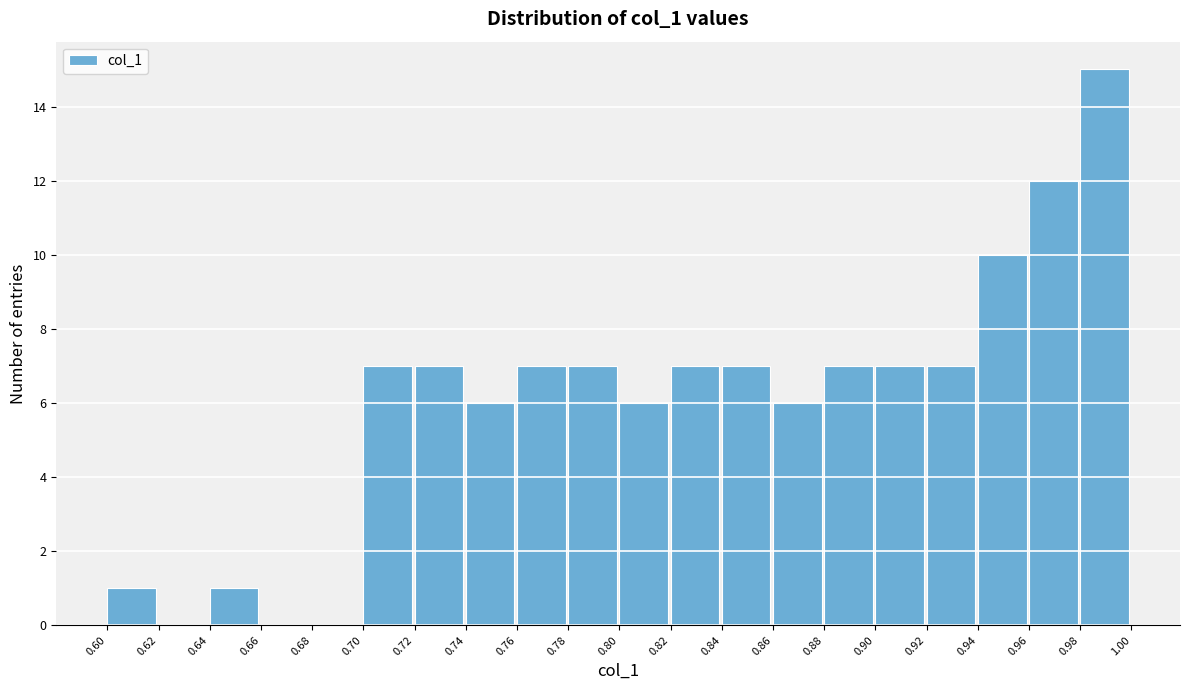

Reading left to right, list every bar in this chart as the range it spans on the x-axis followed by its height. The values are not printed on the chart, so give them approximately, as read against the axis.

0.60 to 0.62: 1
0.62 to 0.64: 0
0.64 to 0.66: 1
0.66 to 0.68: 0
0.68 to 0.70: 0
0.70 to 0.72: 7
0.72 to 0.74: 7
0.74 to 0.76: 6
0.76 to 0.78: 7
0.78 to 0.80: 7
0.80 to 0.82: 6
0.82 to 0.84: 7
0.84 to 0.86: 7
0.86 to 0.88: 6
0.88 to 0.90: 7
0.90 to 0.92: 7
0.92 to 0.94: 7
0.94 to 0.96: 10
0.96 to 0.98: 12
0.98 to 1.00: 15